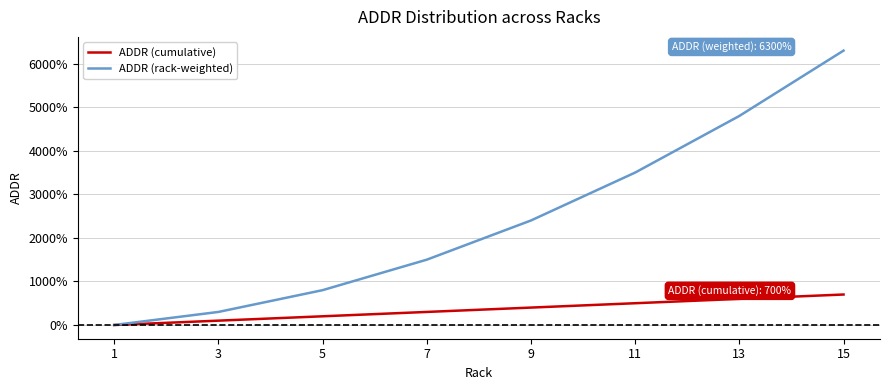

At which category is the sum across all series the highest?

15